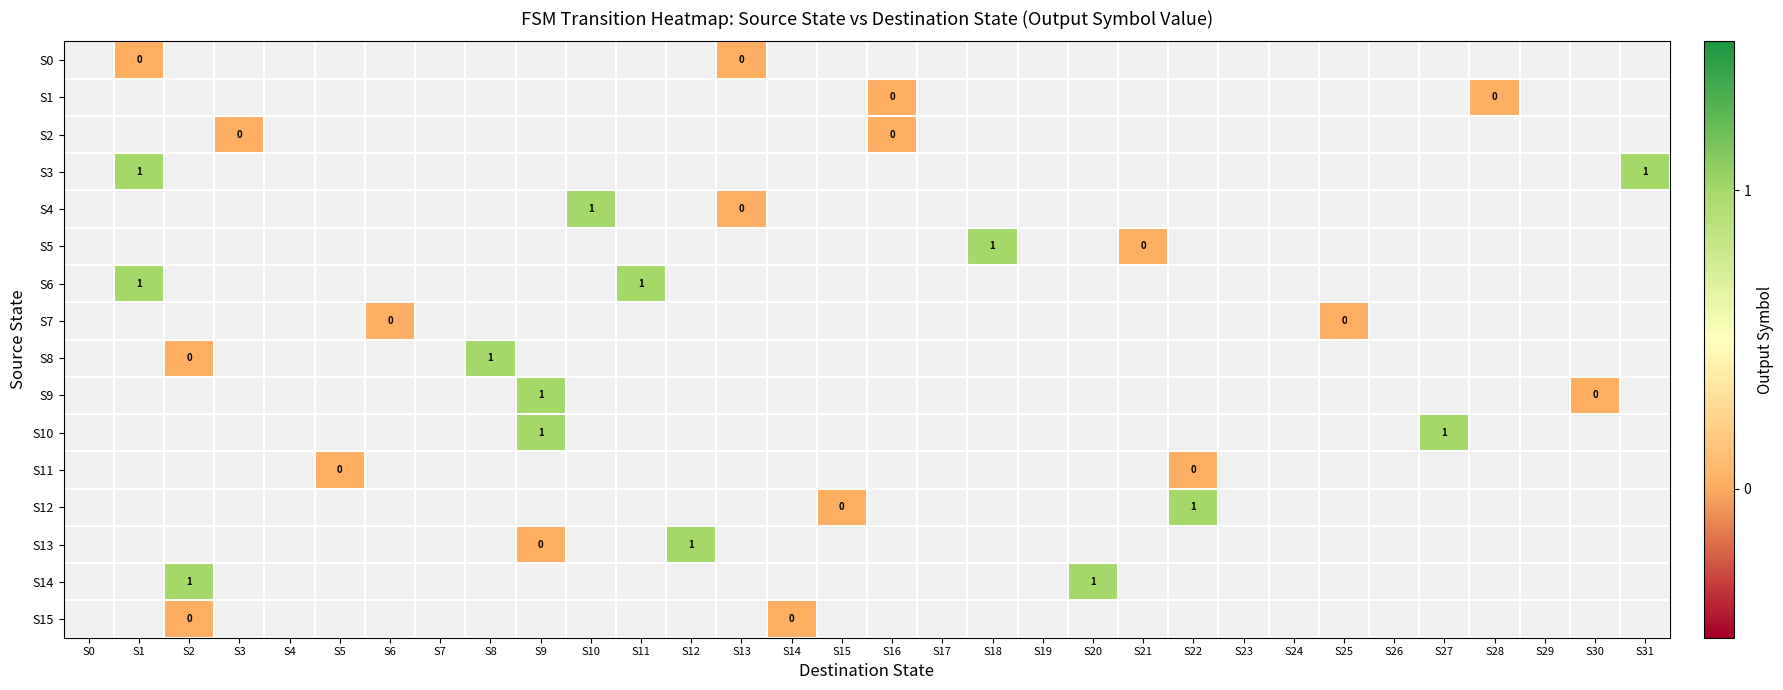

How many categories are shown in the chart?

32